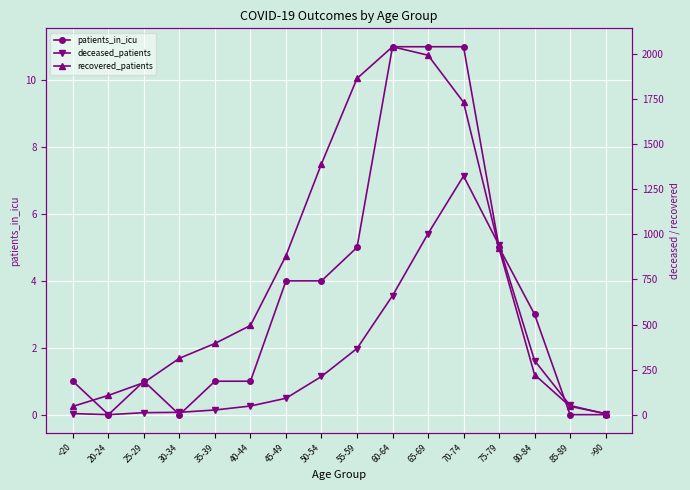

Is it true that deceased_patients equals 30 at 40-44?

False